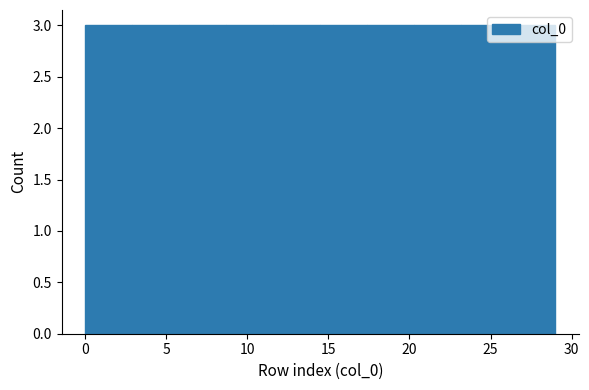

How tall is the bar that spans 14.5 to 17.4 on the x-axis? Neither the bar edges nor the heights are printed on the chart, so give them approximately, as read against the axes.

3